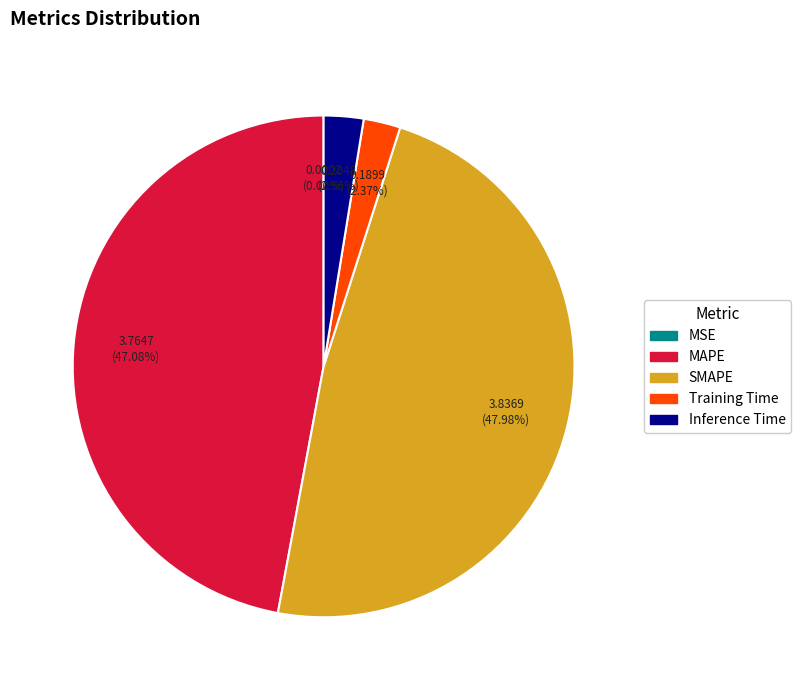

Which has a higher value, Inference Time or SMAPE?

SMAPE